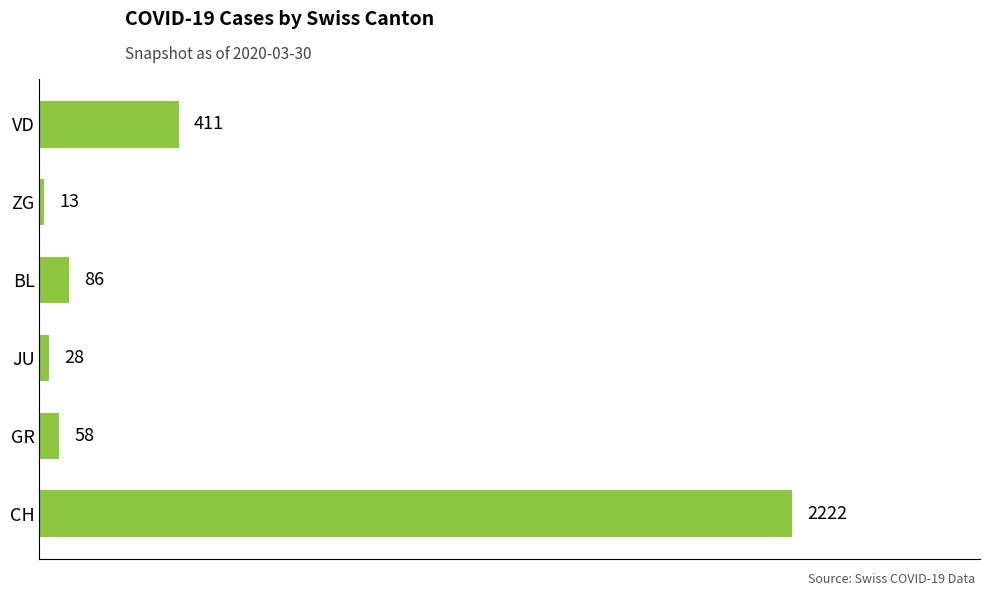

Are the bars grouped side by side (vs. stacked)?

No